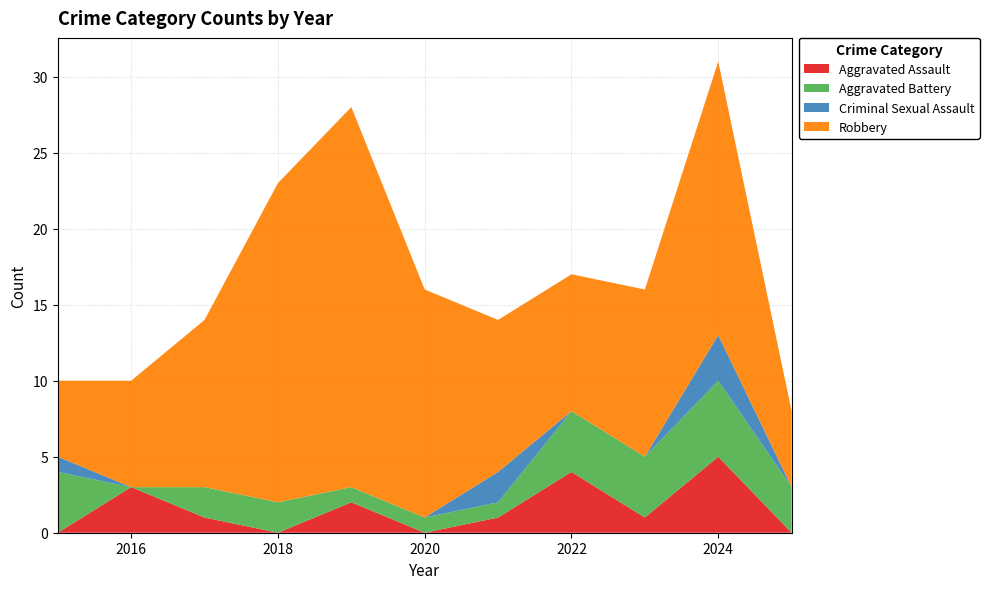

Reading left to right, transcribe all the data shown in this chart.

Aggravated Assault: 0	3	1	0	2	0	1	4	1	5	0
Aggravated Battery: 4	0	2	2	1	1	1	4	4	5	3
Criminal Sexual Assault: 1	0	0	0	0	0	2	0	0	3	0
Robbery: 5	7	11	21	25	15	10	9	11	18	5